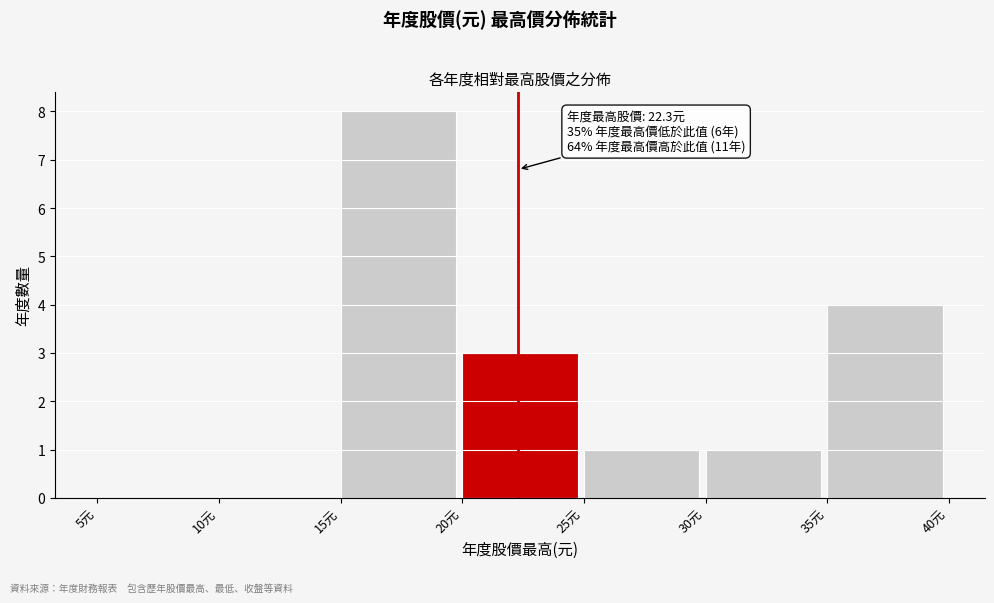

Which range on the x-axis has the tallest bar?

15 to 20